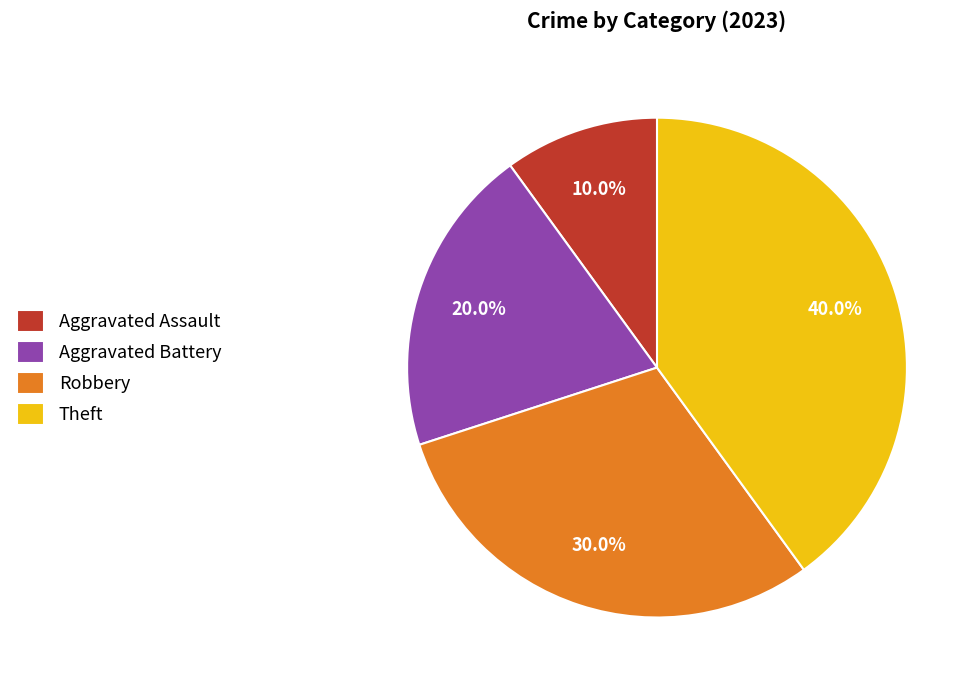

Rank the categories by value from lowest to highest.

Aggravated Assault, Aggravated Battery, Robbery, Theft